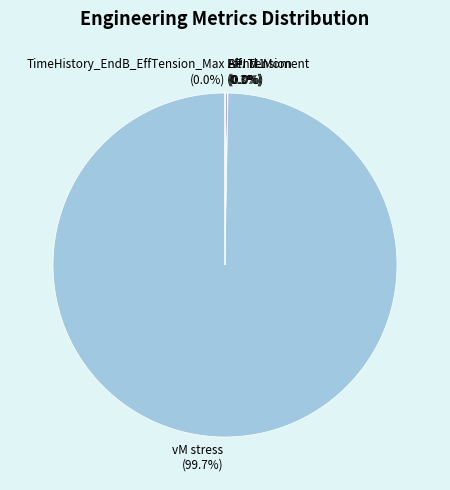

Does any single category account for the majority?

Yes